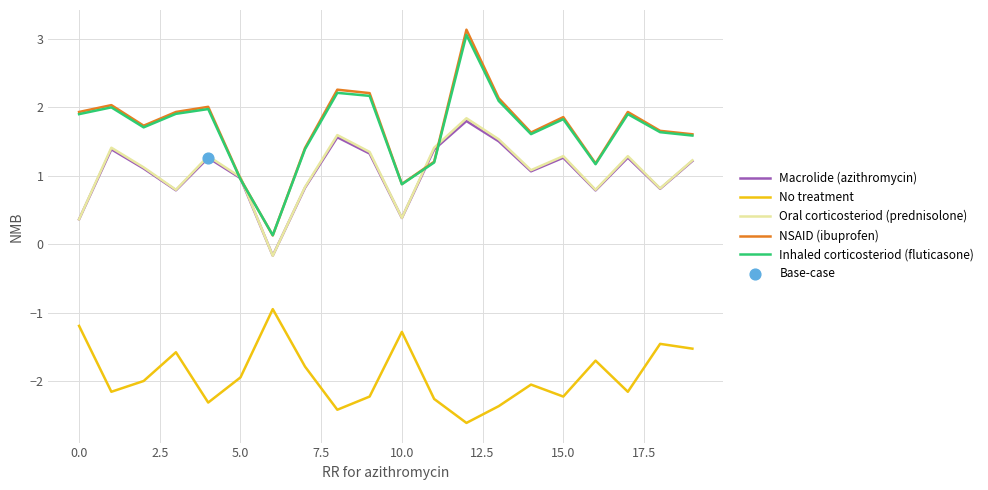

Which series has the widest spread of values?

NSAID (ibuprofen)